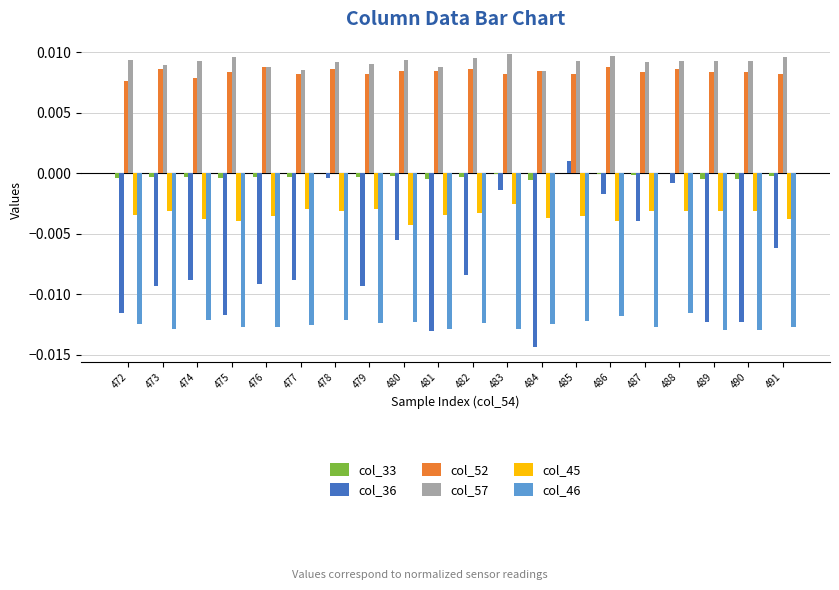

The value of col_52 at 477 is 0.0. True or false?

True